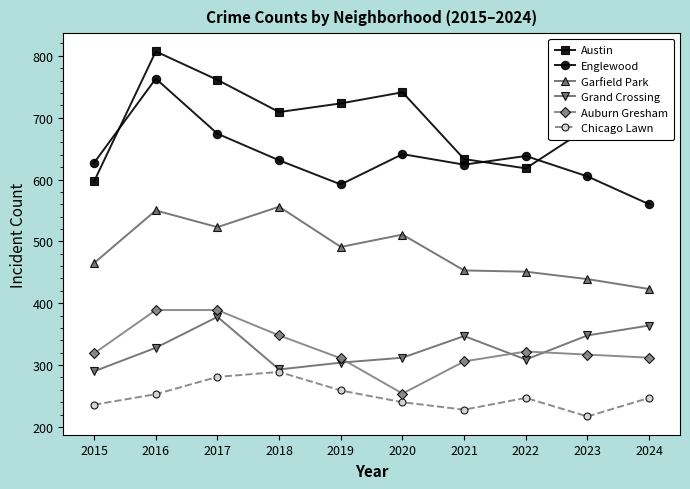

How many categories are shown in the chart?

10